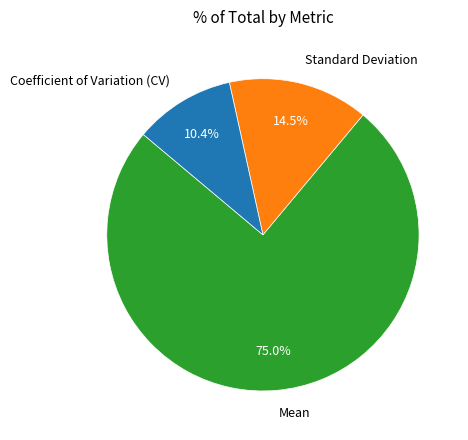

To the nearest percent, what portion does Coefficient of Variation (CV) represent?

10%